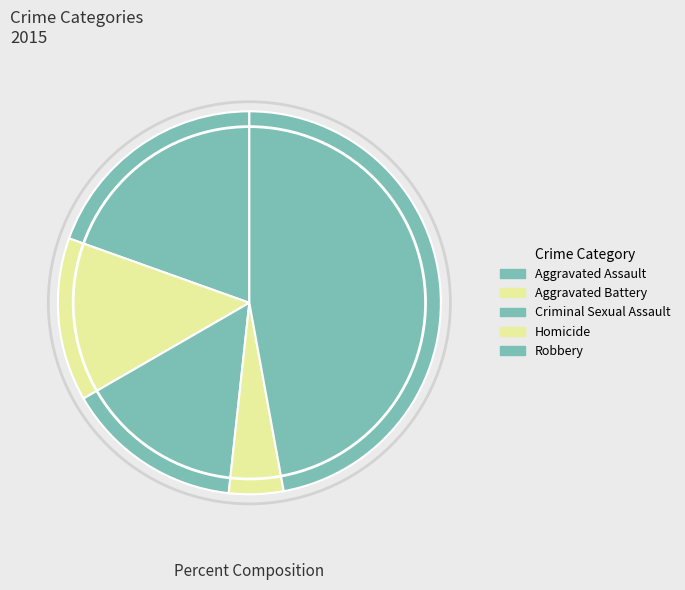

Between Aggravated Assault and Robbery, which is larger?

Robbery